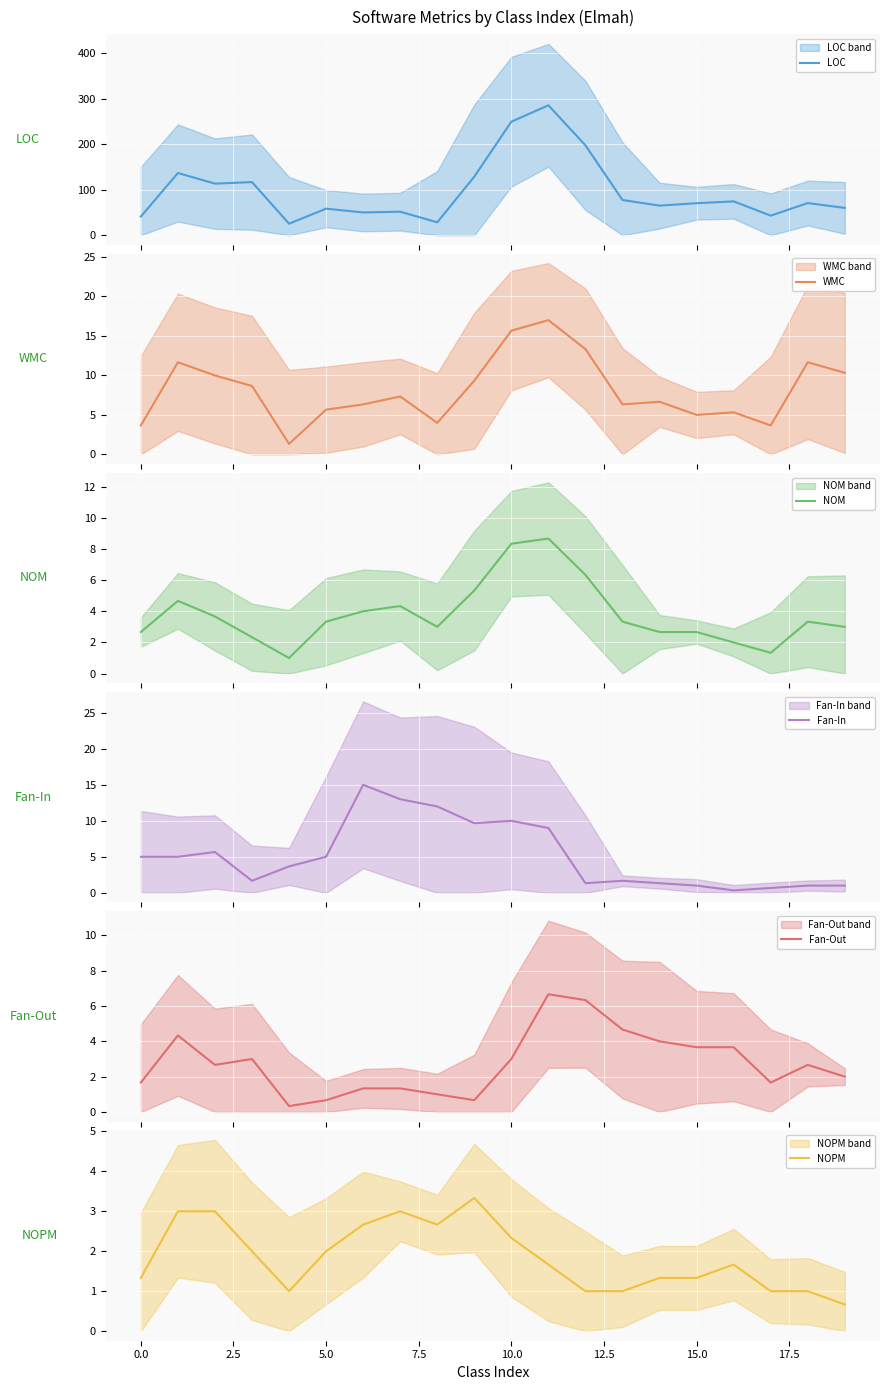

Rank the series by their maximum value, from lowest to highest.

NOPM, Fan-Out, NOM, Fan-In, WMC, LOC